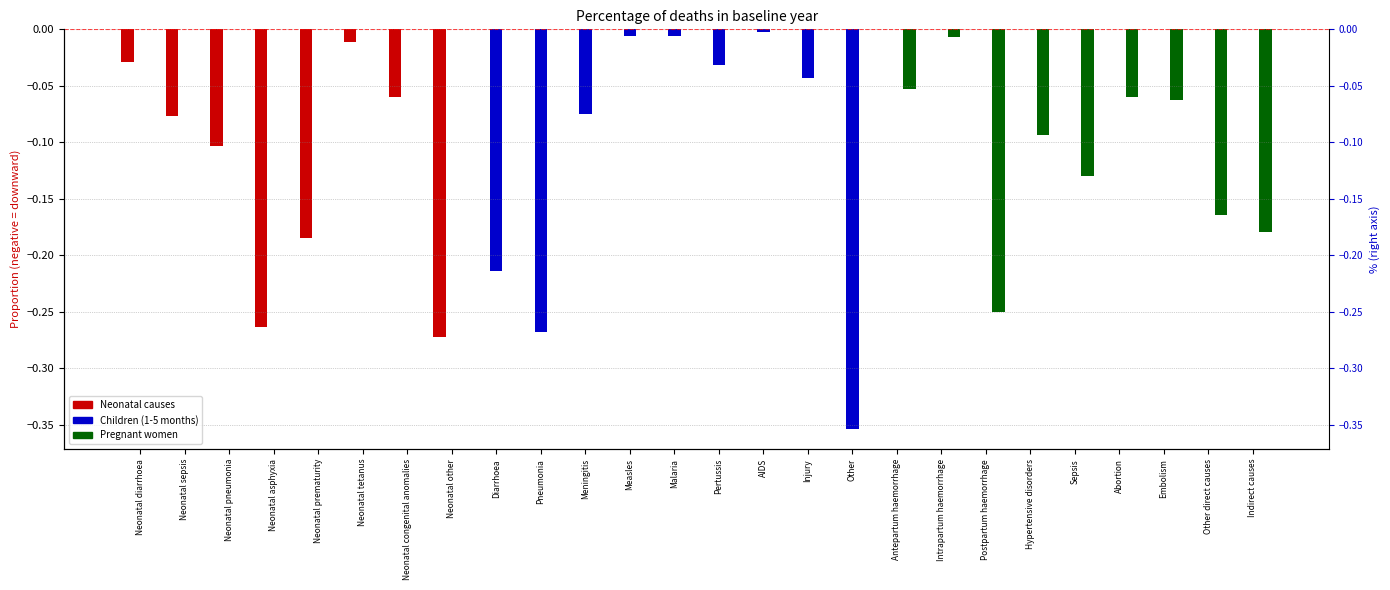

True or false: Pregnant women has a value of 0.0 at Neonatal prematurity.

True